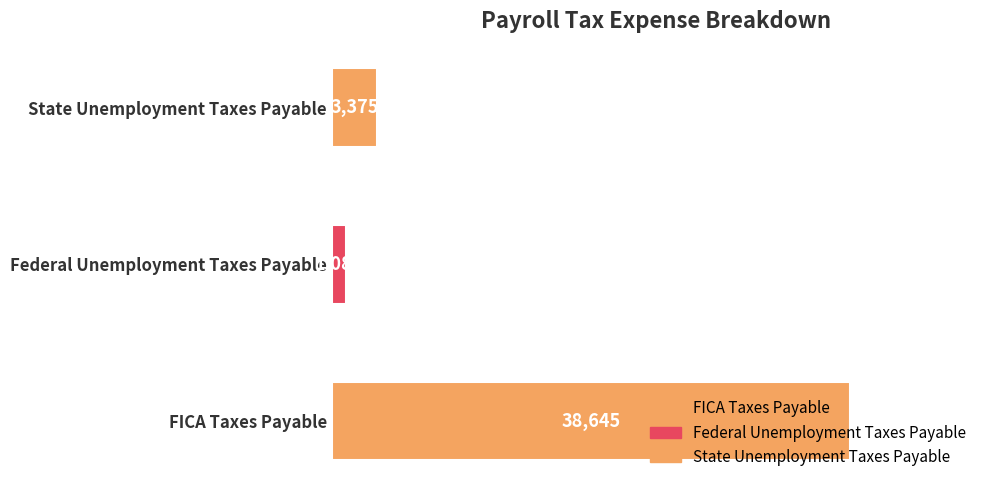

What is the label of the 3rd bar from the right?

FICA Taxes Payable